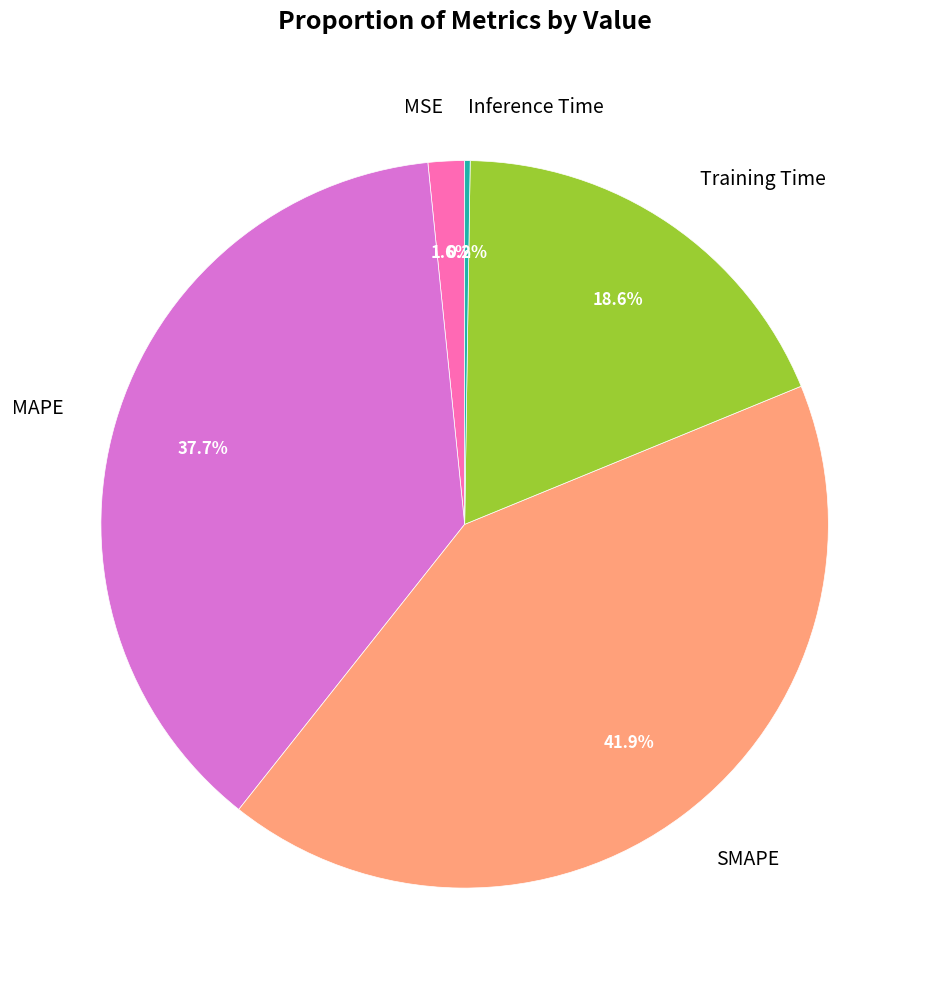

Is there a majority slice in this chart?

No